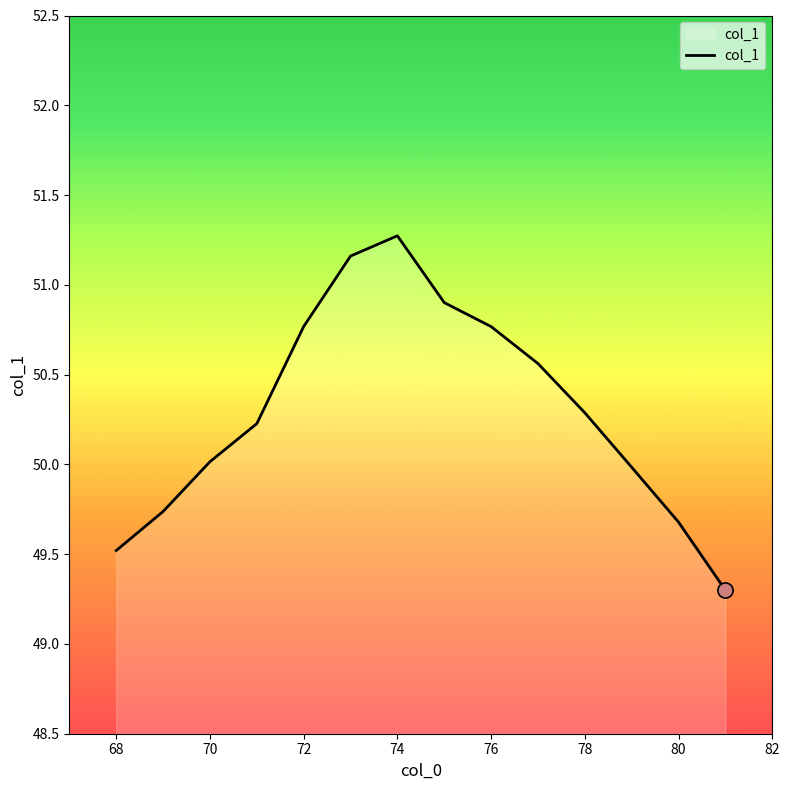

What is the maximum value shown in the chart?

51.3